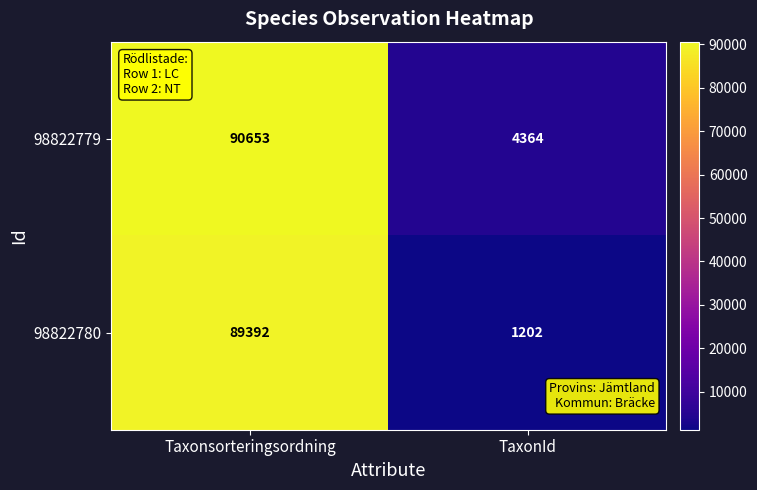

Rank the series by their maximum value, from highest to lowest.

98822779, 98822780